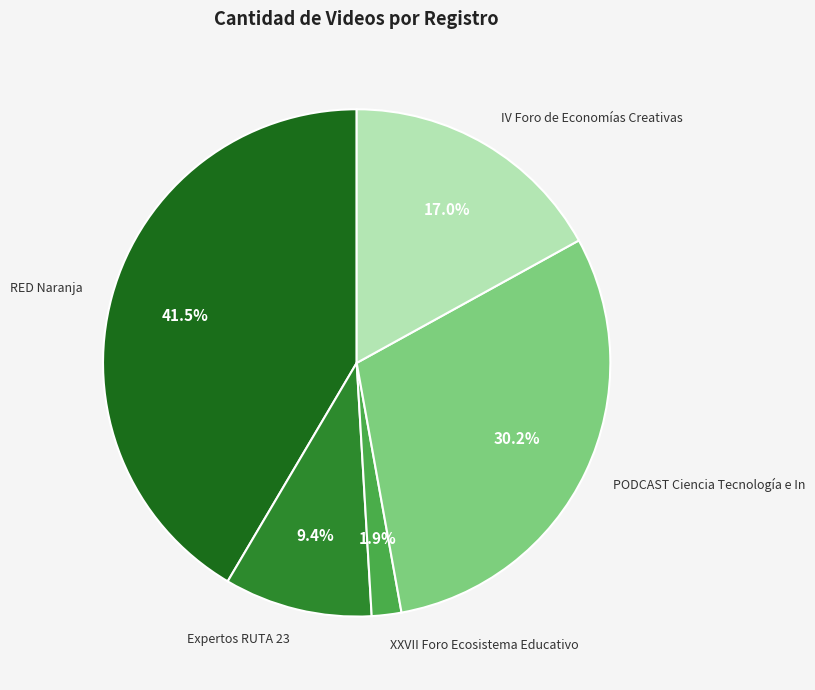

What is the ratio of the value at RED Naranja to the value at Expertos RUTA 23?

4.4